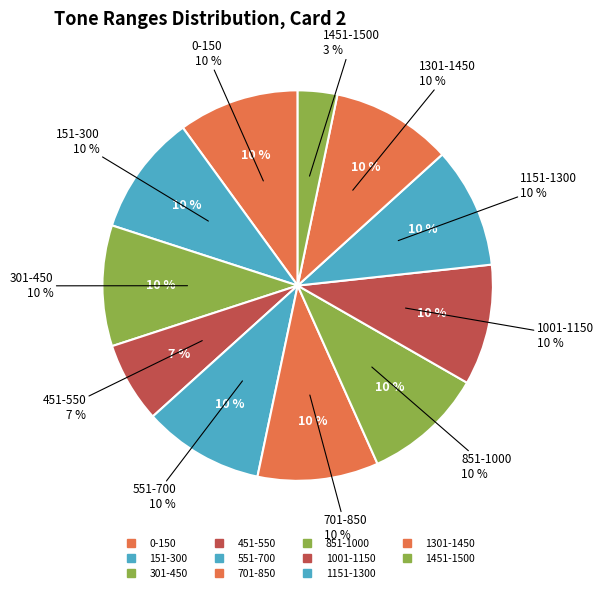

Which slice is the largest?

0-150